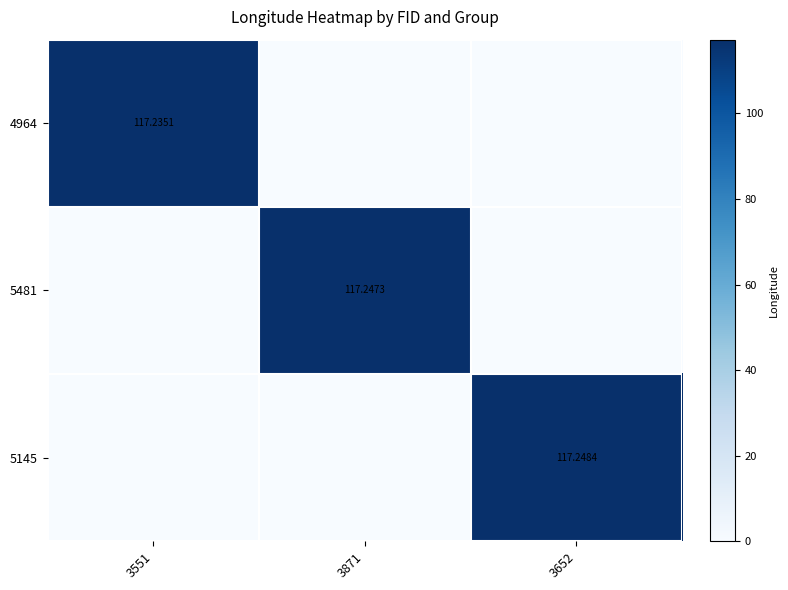

At which category is the sum across all series the highest?

3652